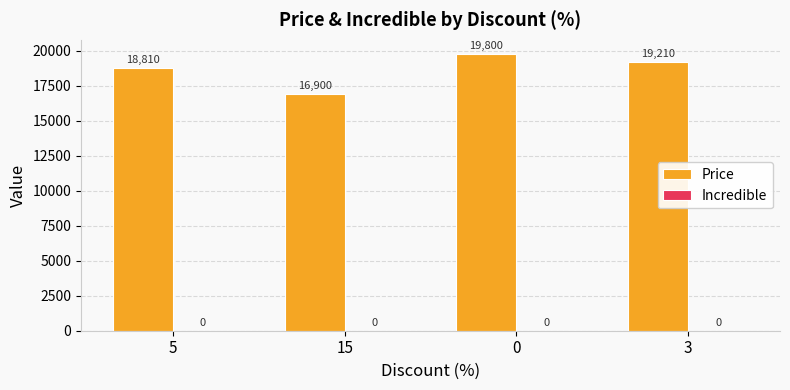

What position from the right is 3?

1